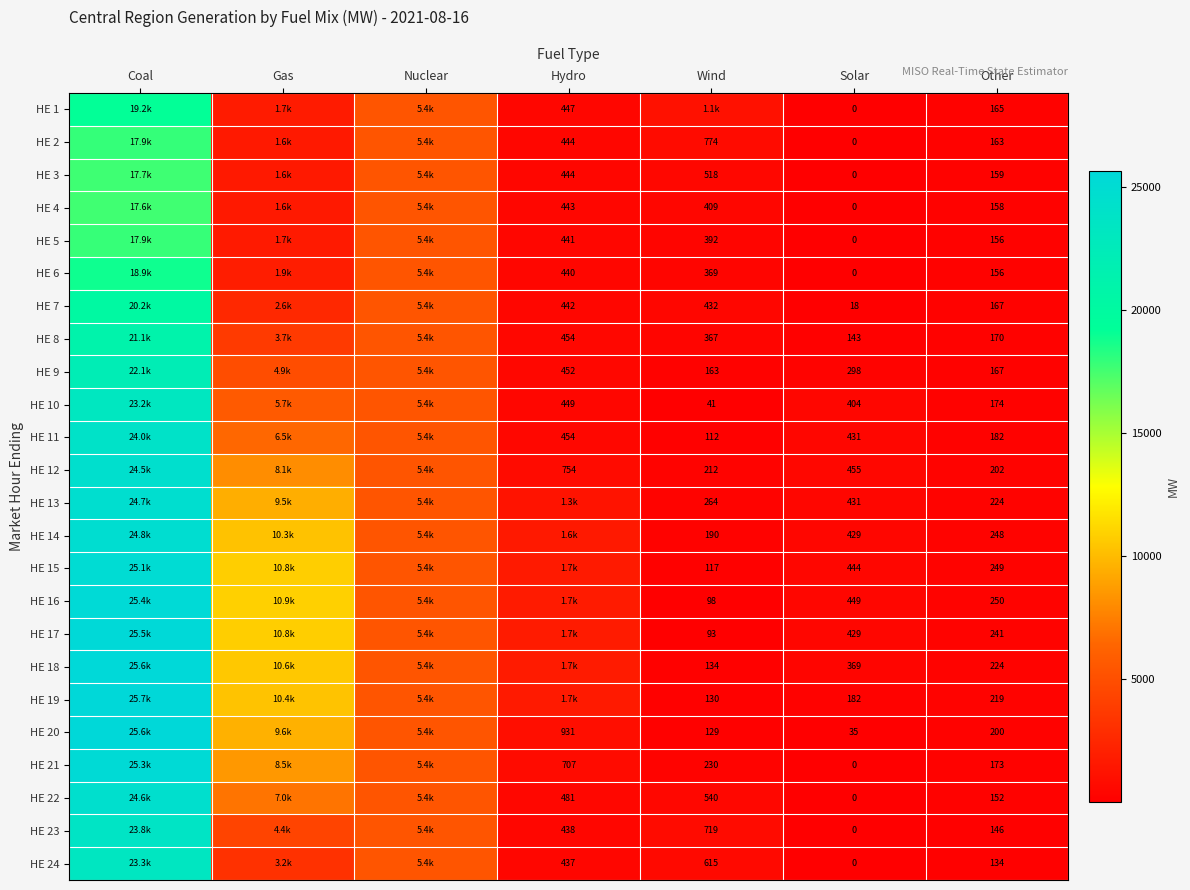

What is the minimum value shown in the chart?

0.3